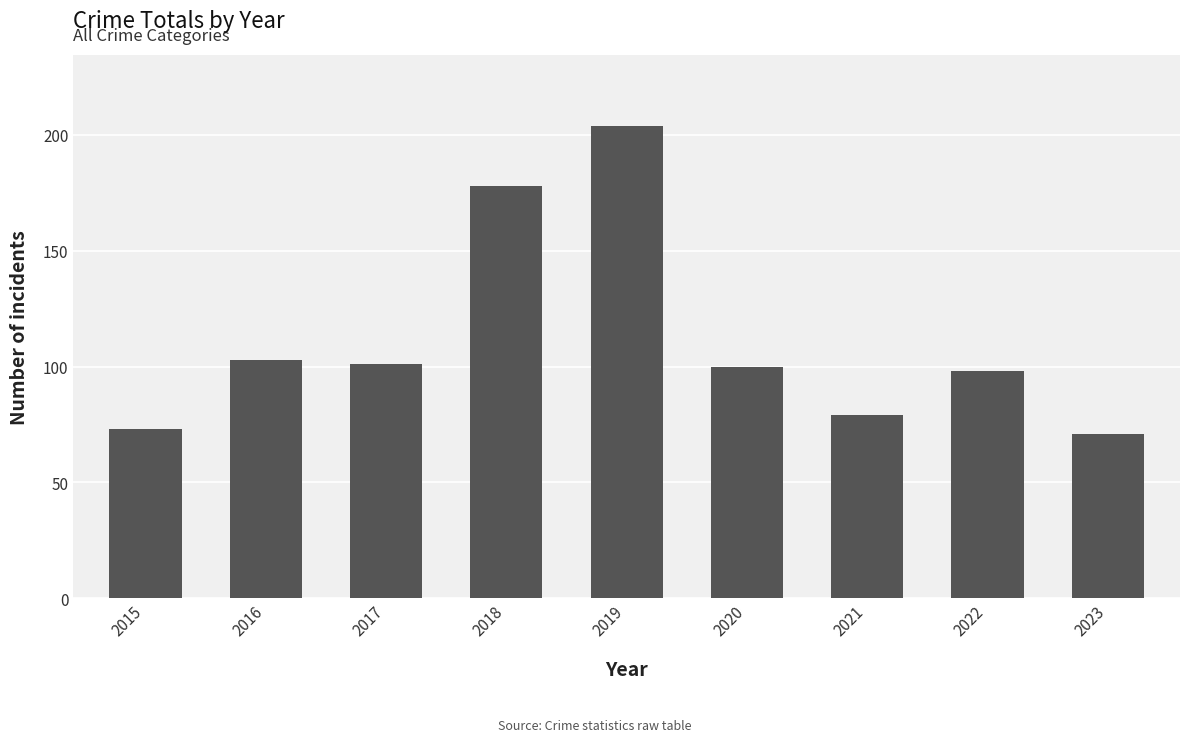

True or false: the data shows 310 at 2019.

False